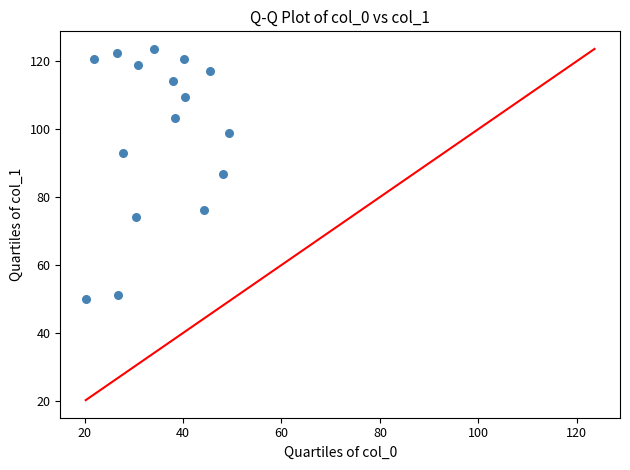

What is the range of X values (max minus min)?

29.2